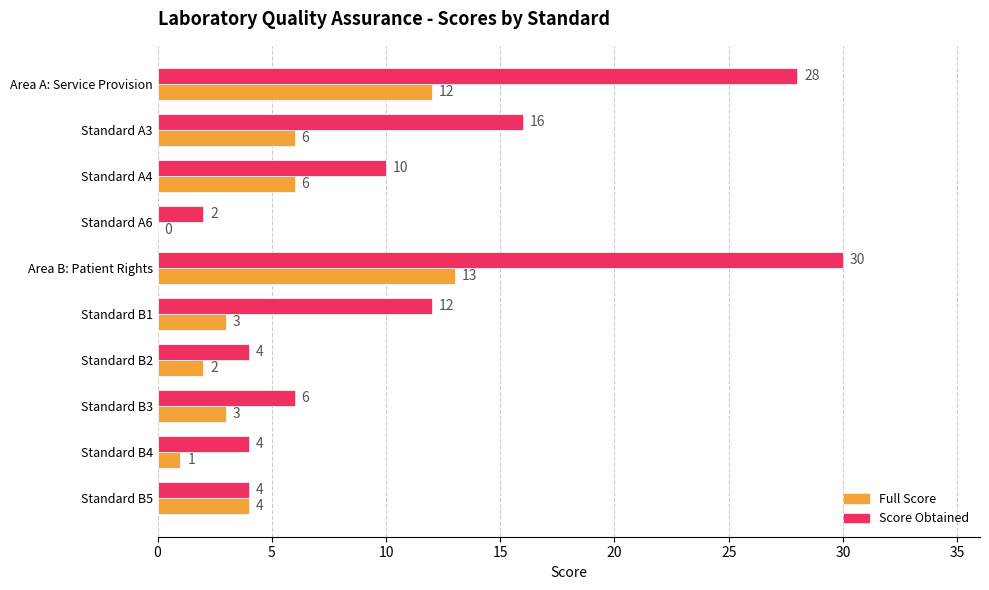

What is the sum of all Score Obtained values?

116